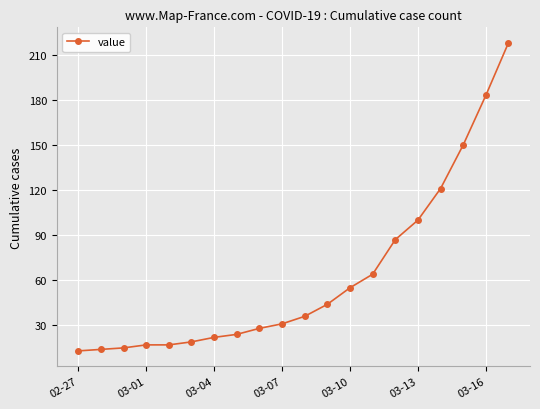

Reading left to right, transcribe all the data shown in this chart.

13	14	15	17	17	19	22	24	28	31	36	44	55	64	87	100	121	150	183	218